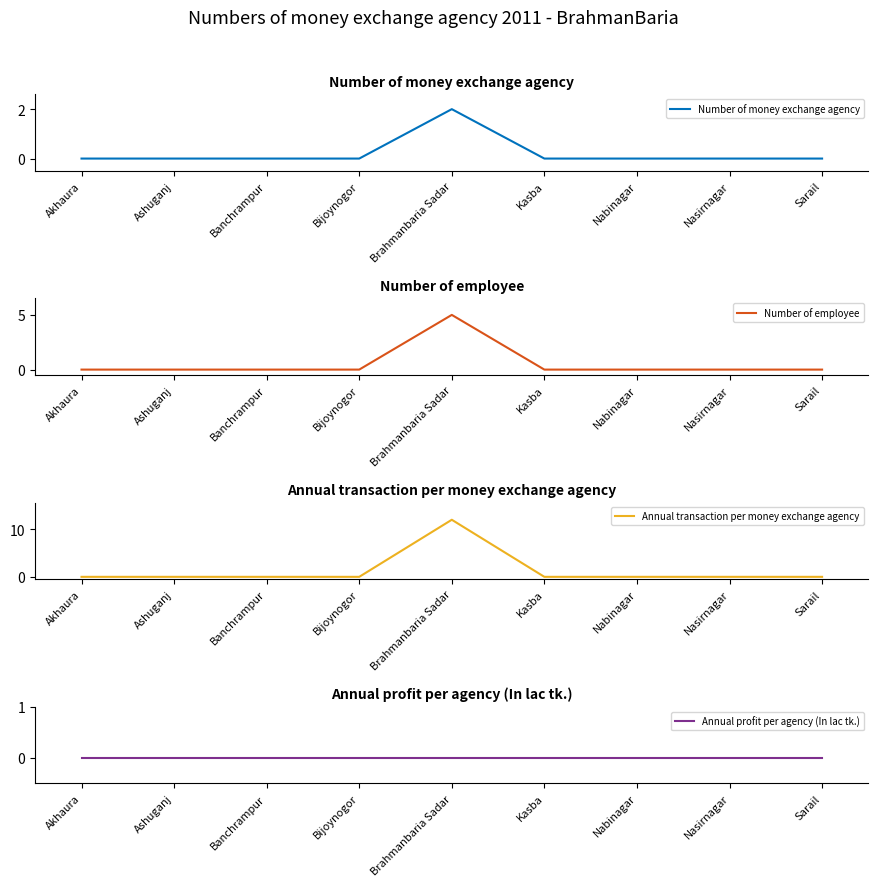

Does the chart display data point markers on the line(s)?

No